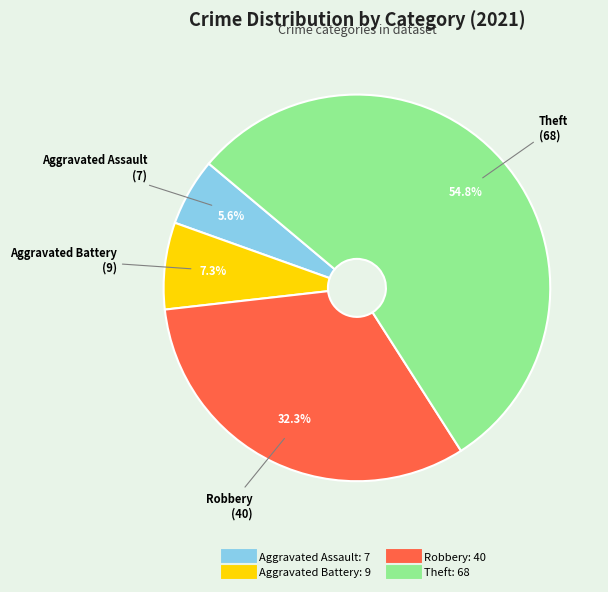

What is the majority slice?

Theft